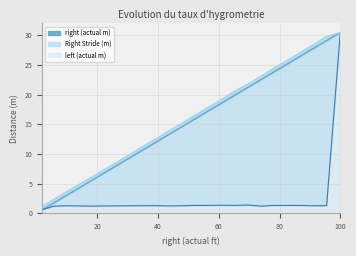

What position from the left is 1.9?

1